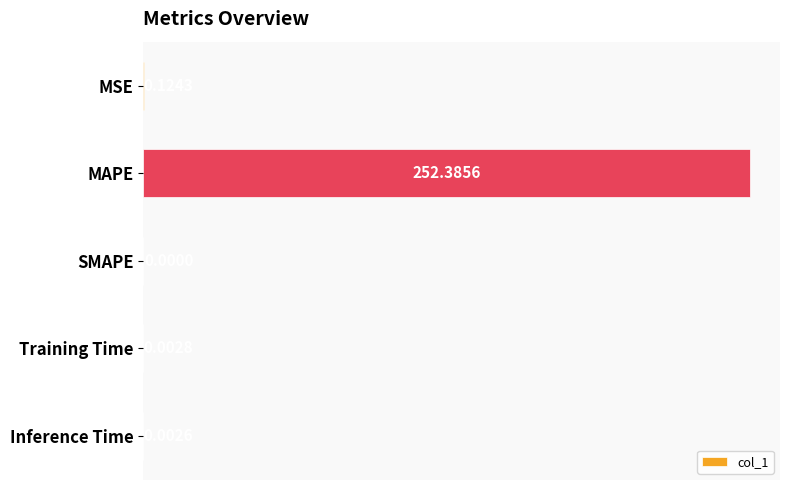

What is the sum of all values?

252.5